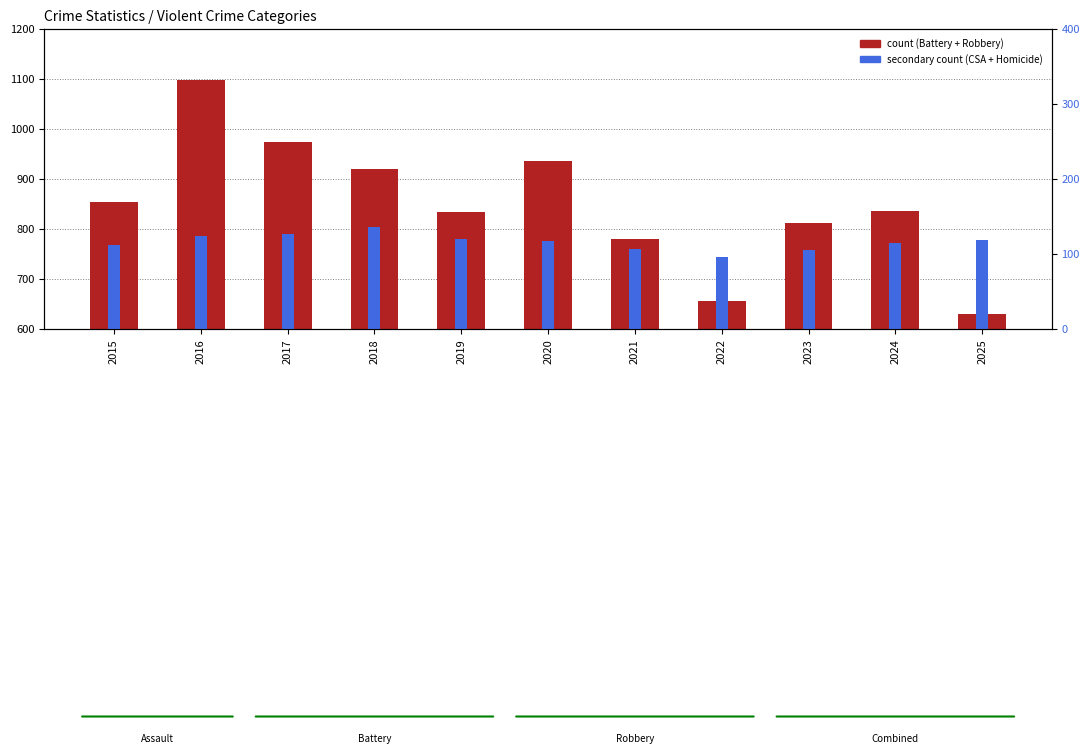

What is the total value across all series at 2024?

951